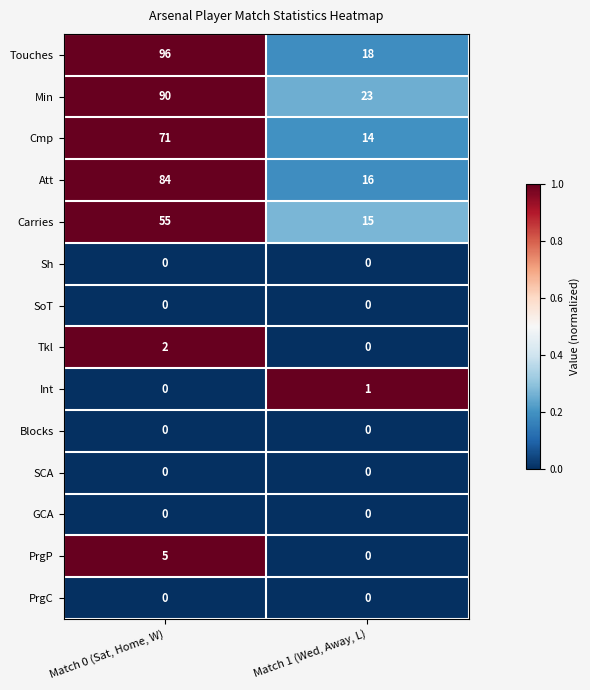

What is the sum of all Carries values?

70